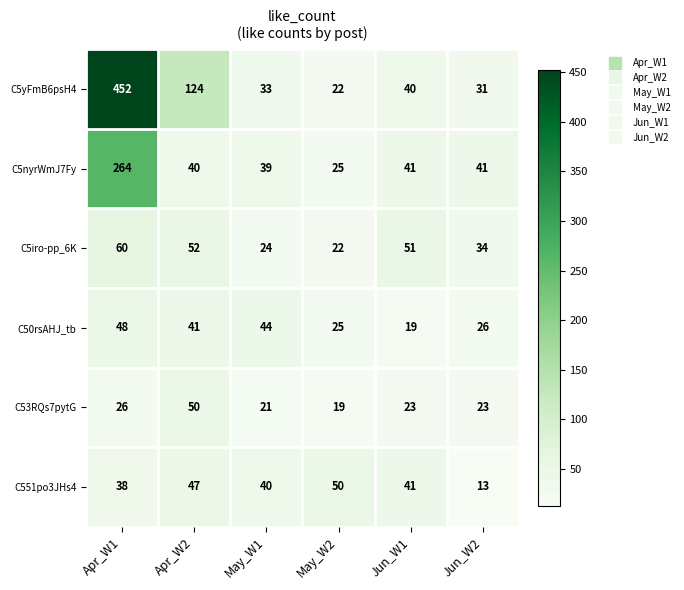

What is the sum of the C5nyrWmJ7Fy values at Apr_W2 and May_W2?

65